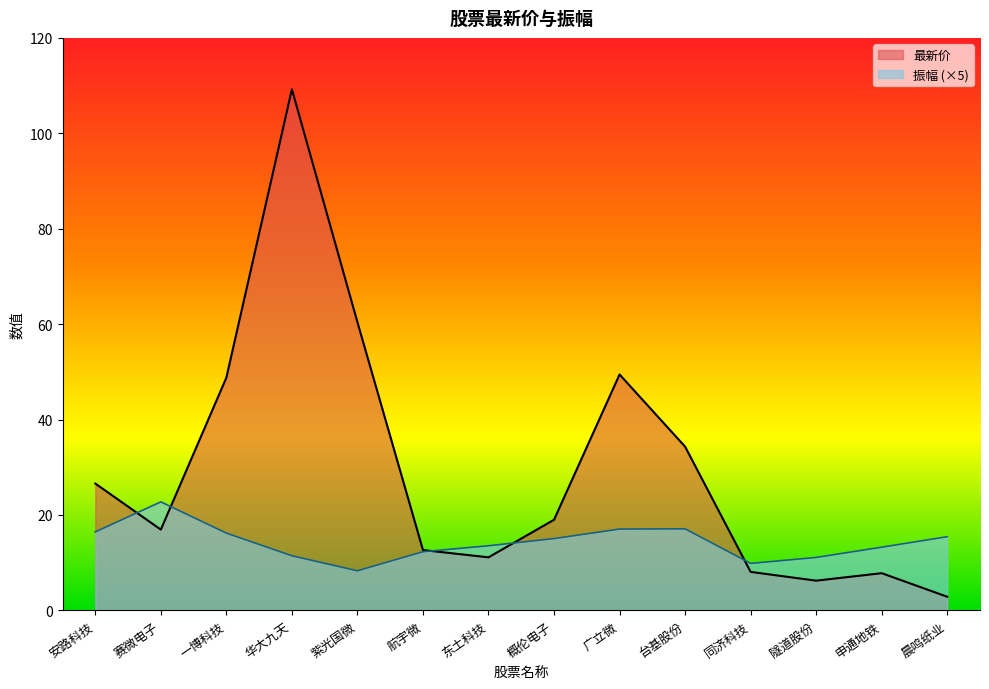

What is the difference between the maximum and minimum values in the 振幅 series?

14.5